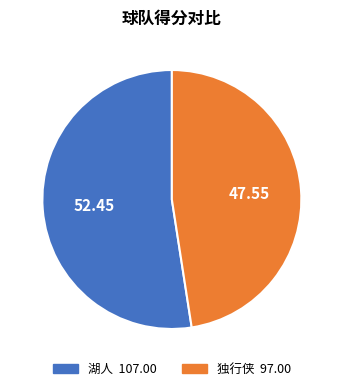

Is there any slice that represents more than half of the pie?

Yes